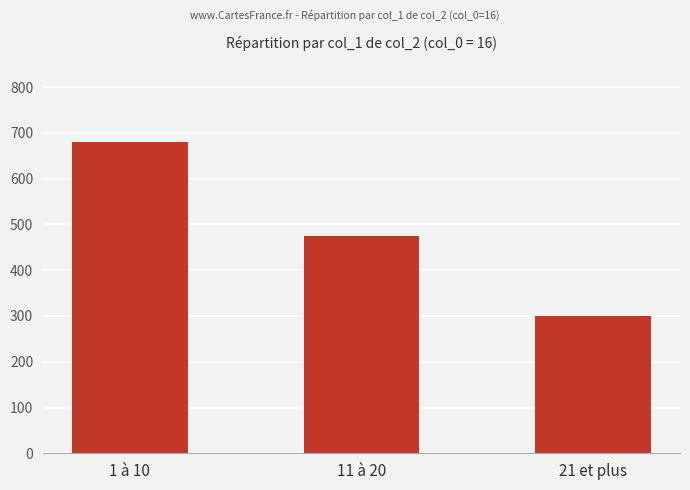

Reading right to left, transcribe all the data shown in this chart.

300	474	680